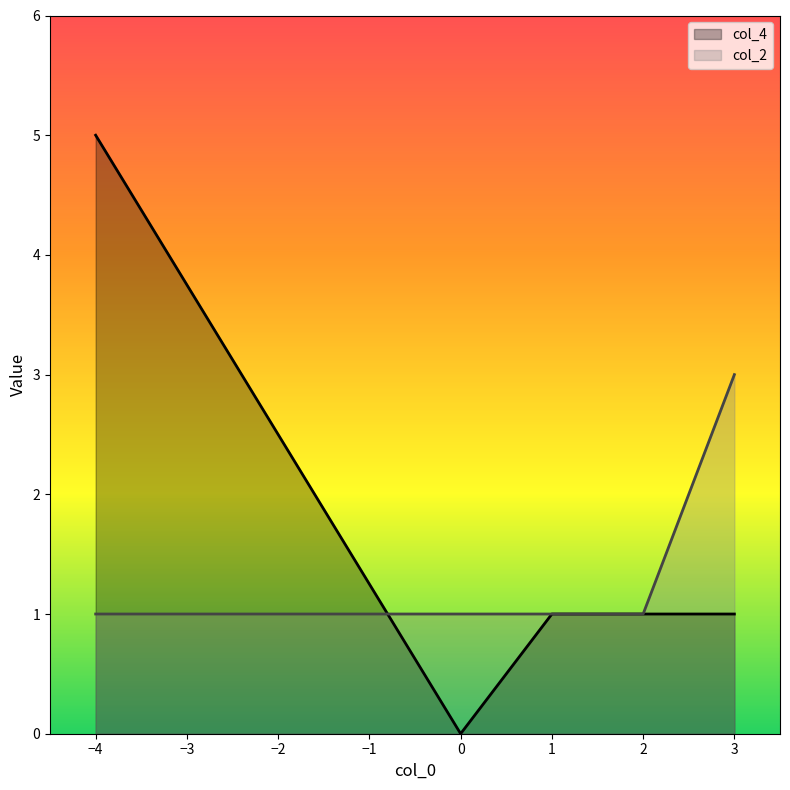

Which series has the largest range (max minus min)?

col_4